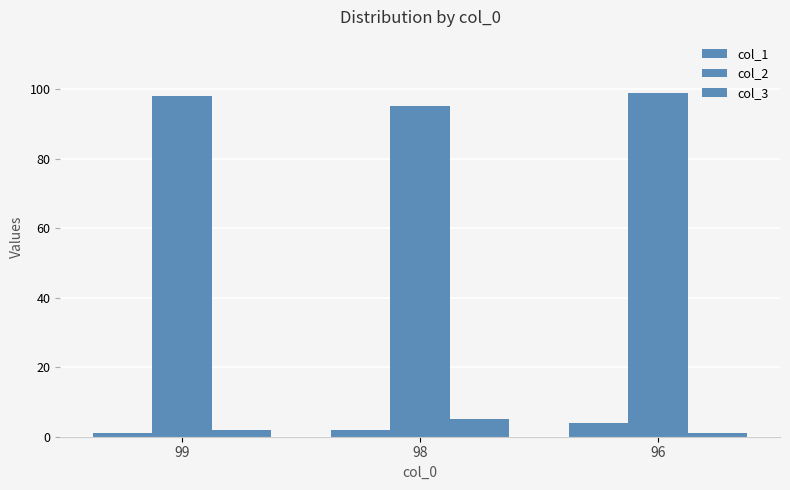

How many groups of bars are there?

3